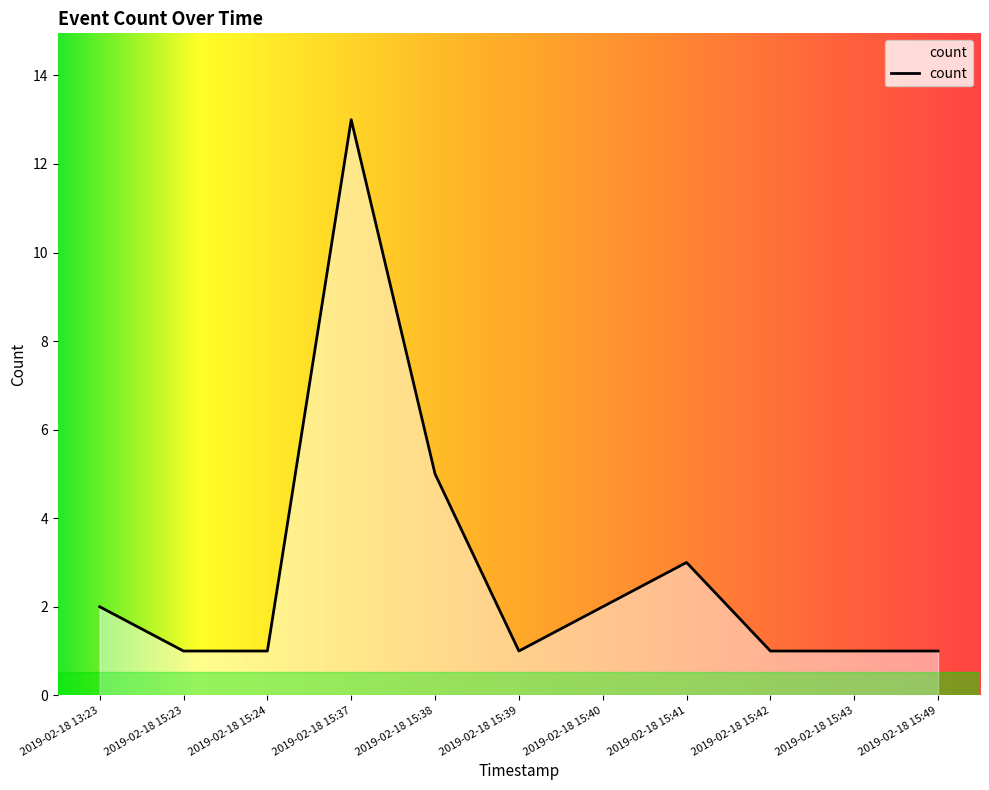

The chart shows a value of 2 at 2019-02-18 13:23. True or false?

True